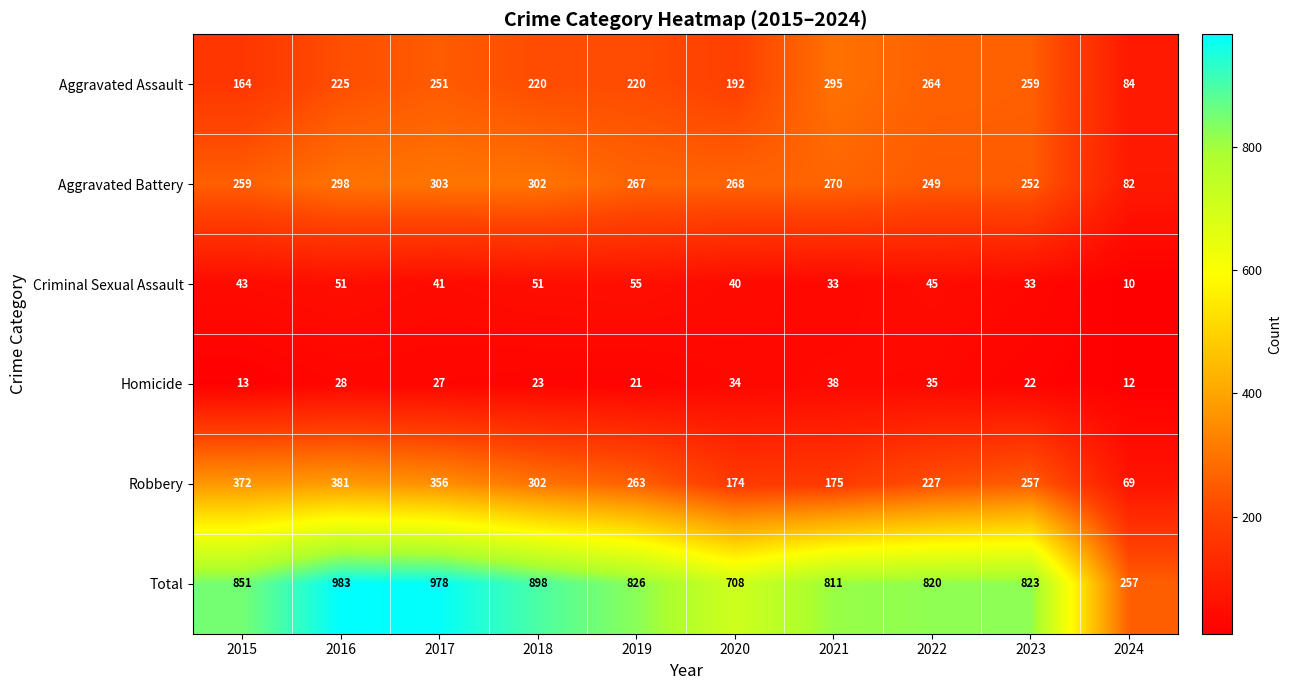

Is it true that Homicide equals 38 at 2021?

True